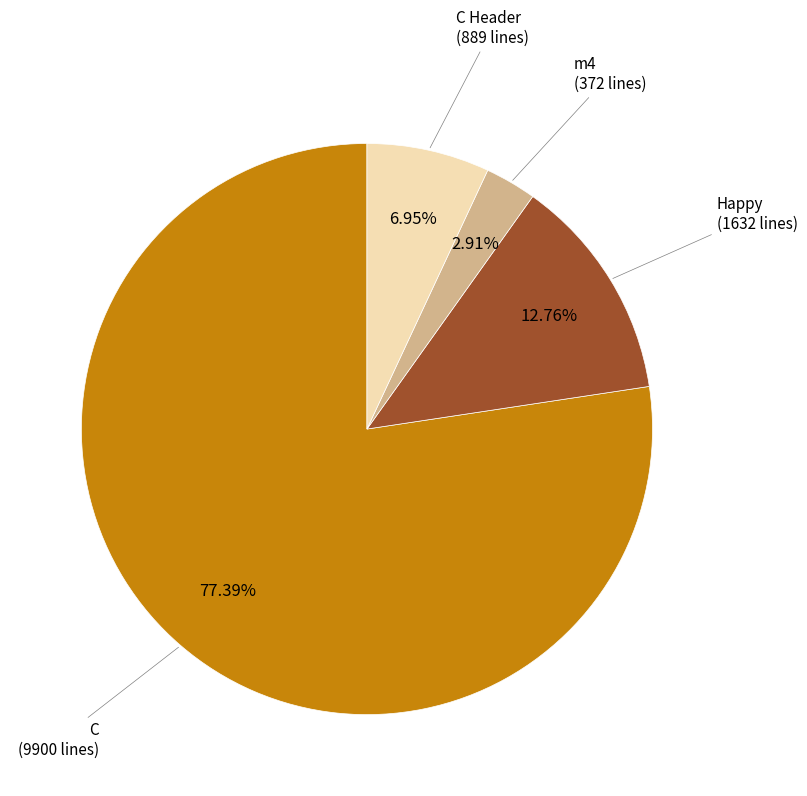

Does any single category account for the majority?

Yes